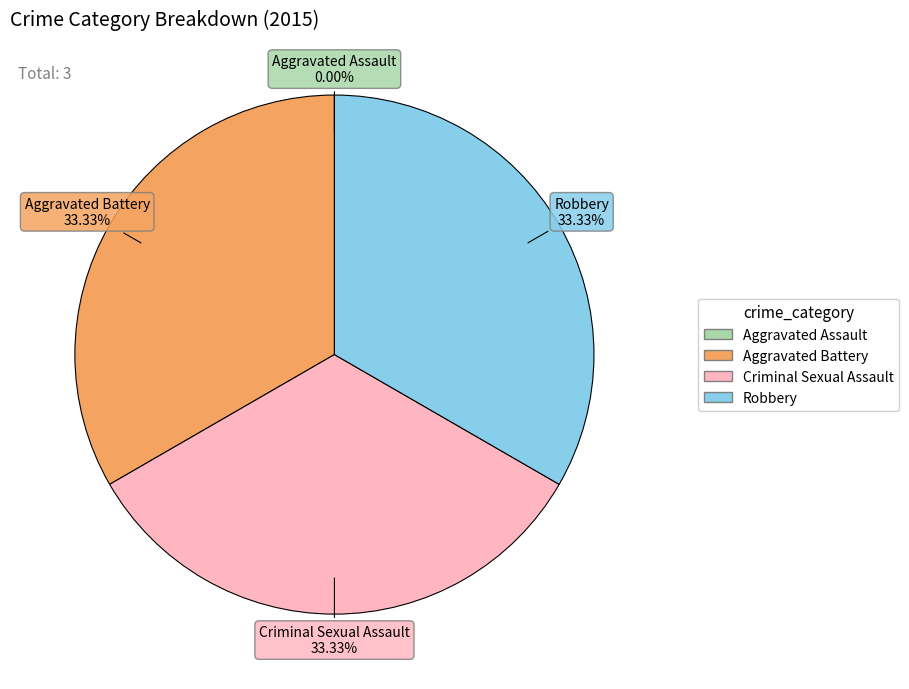

Approximately how many times larger is the value at Robbery compared to Criminal Sexual Assault?

1.0